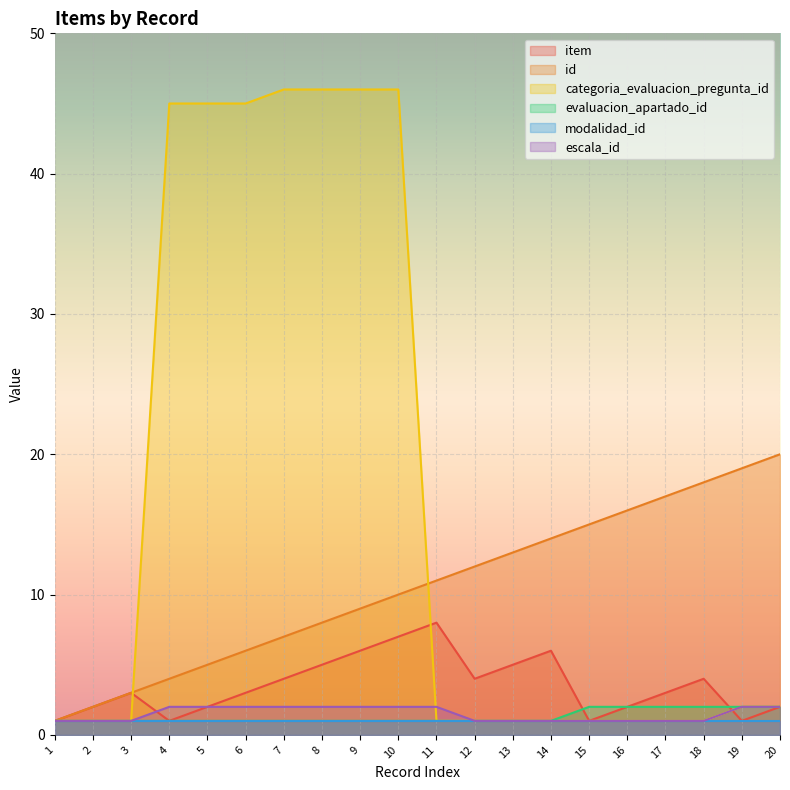

True or false: escala_id has a value of 2 at 4.

True